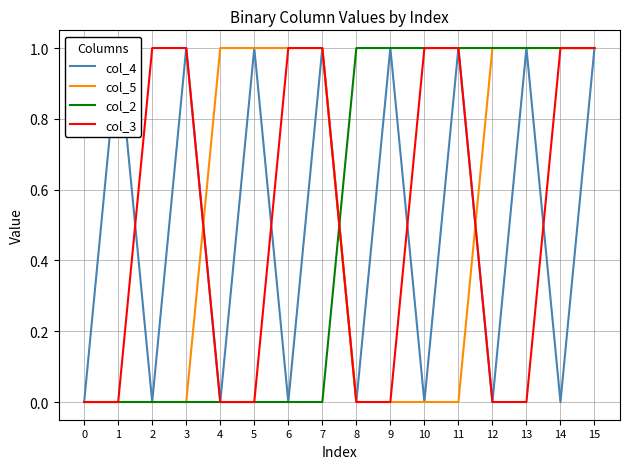

Where do col_2 and col_5 first cross each other?

7 and 8